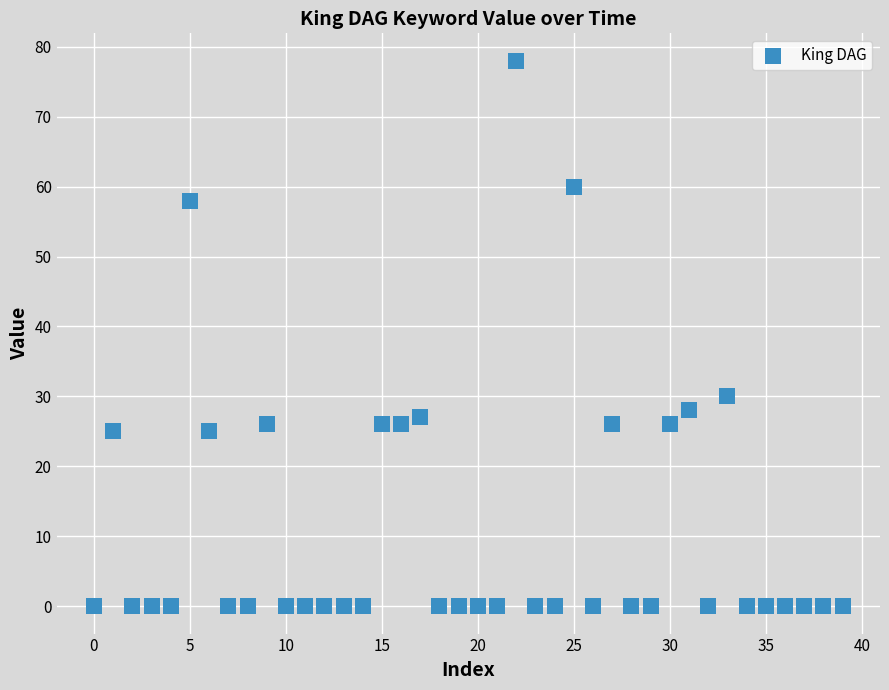

What Y value in the scatter plot is closest to 39?

30